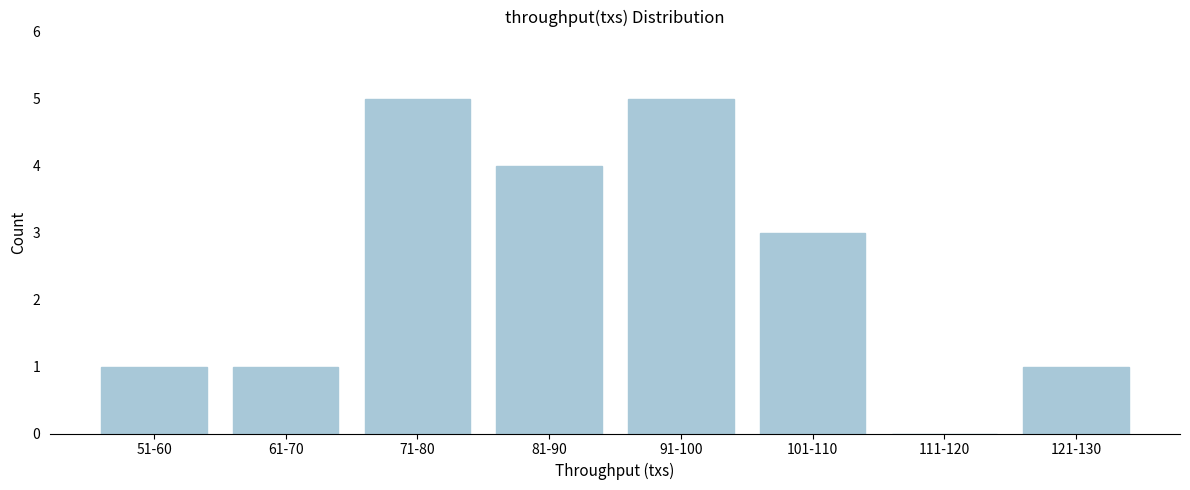

Reading right to left, what are all the values shown in this chart?

121-130=1	111-120=0	101-110=3	91-100=5	81-90=4	71-80=5	61-70=1	51-60=1